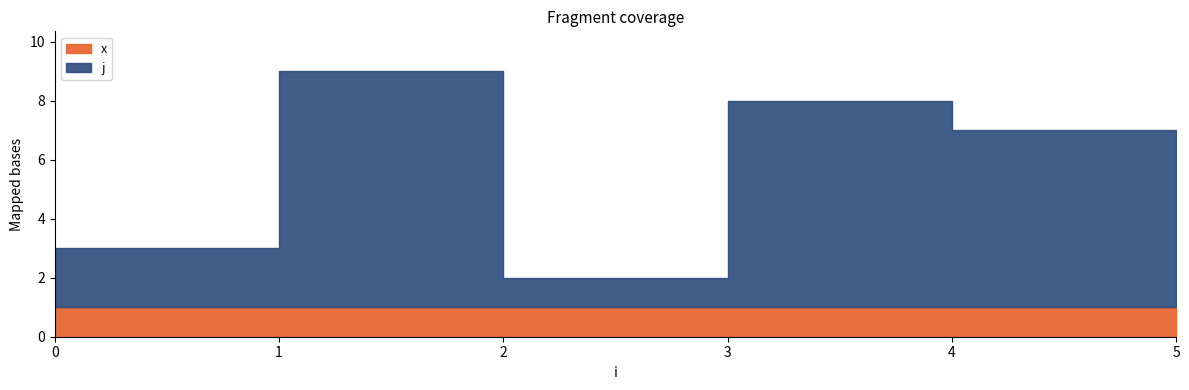

The j series shows 2 at 0. True or false?

True